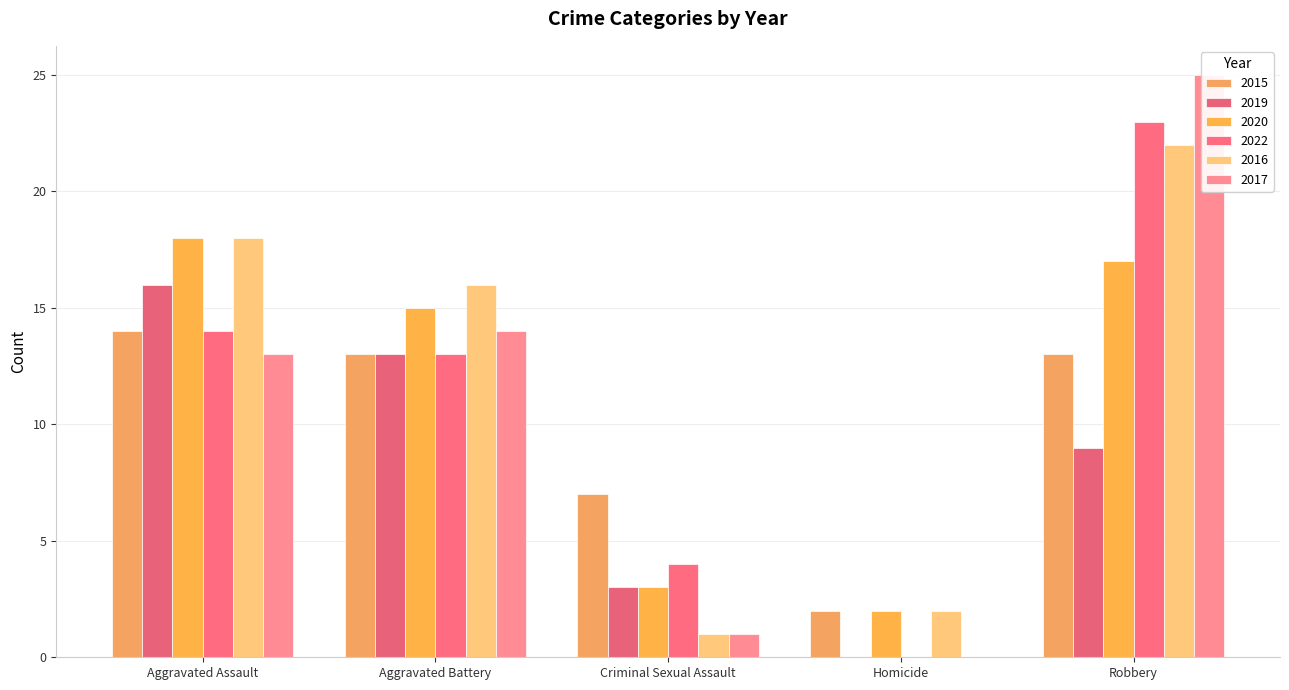

Rank the series at Homicide from lowest to highest value.

2019, 2022, 2017, 2015, 2020, 2016